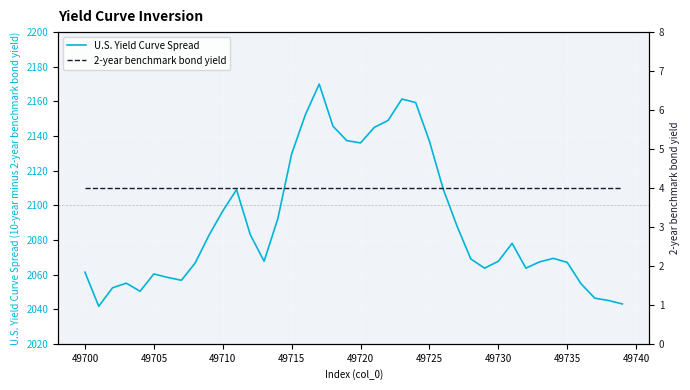

Which series has the largest total across all categories?

U.S. Yield Curve Spread